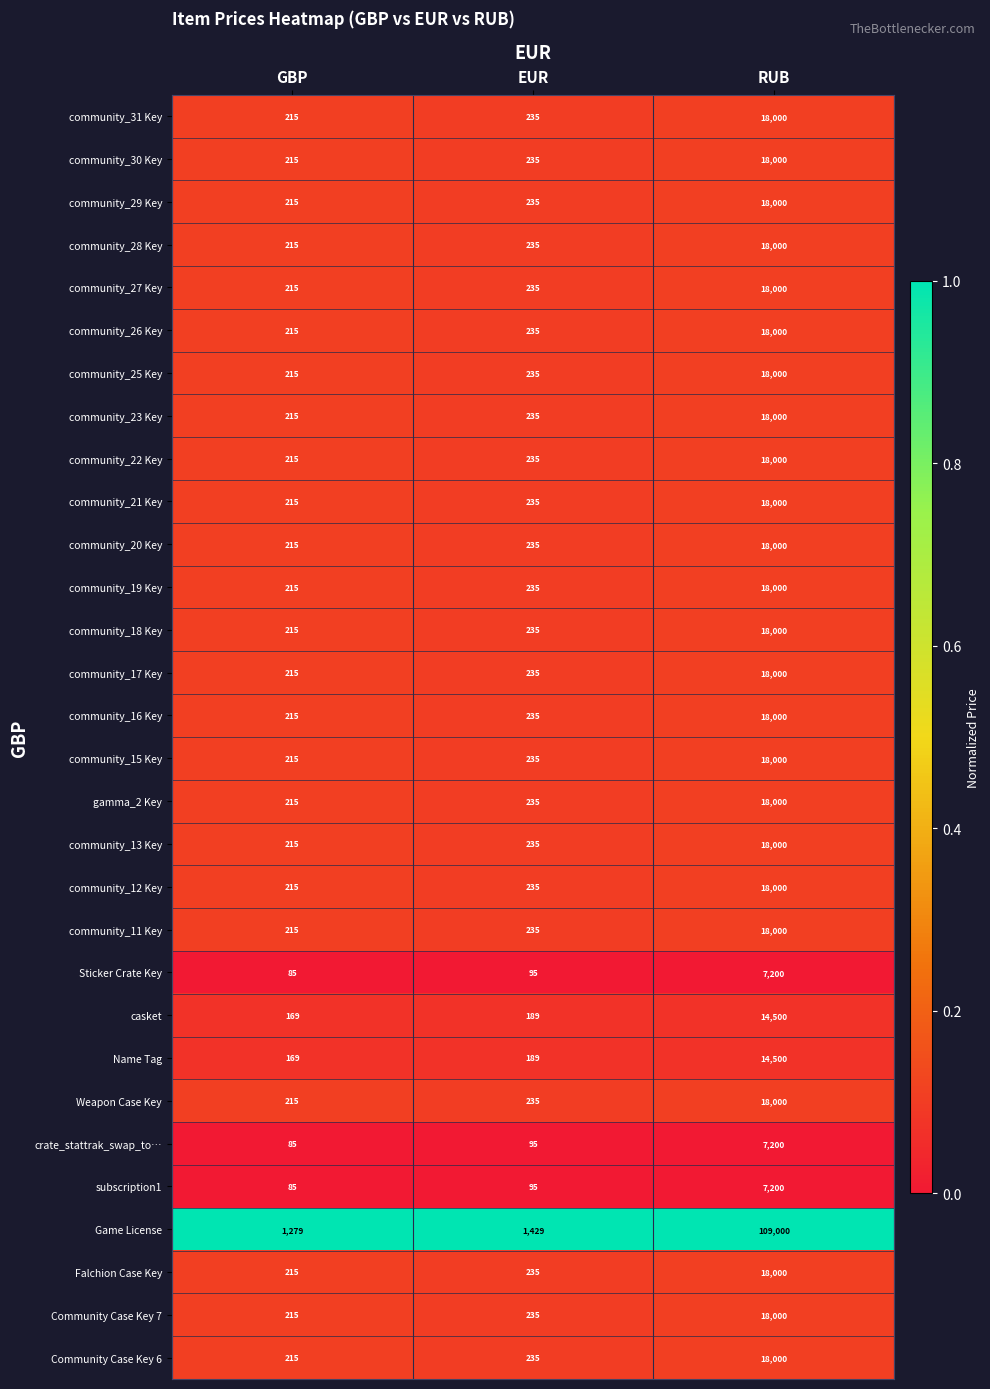

Between GBP and EUR, which series saw the biggest shift?

Game License